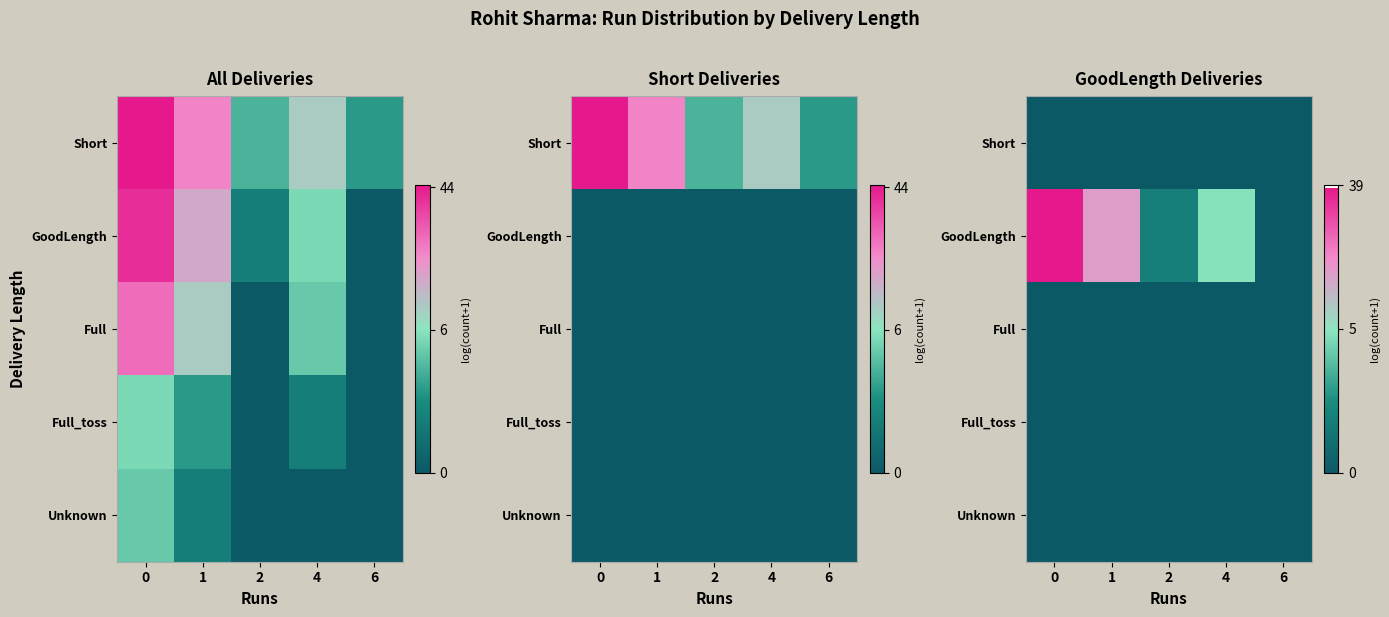

How many categories are shown in the chart?

5